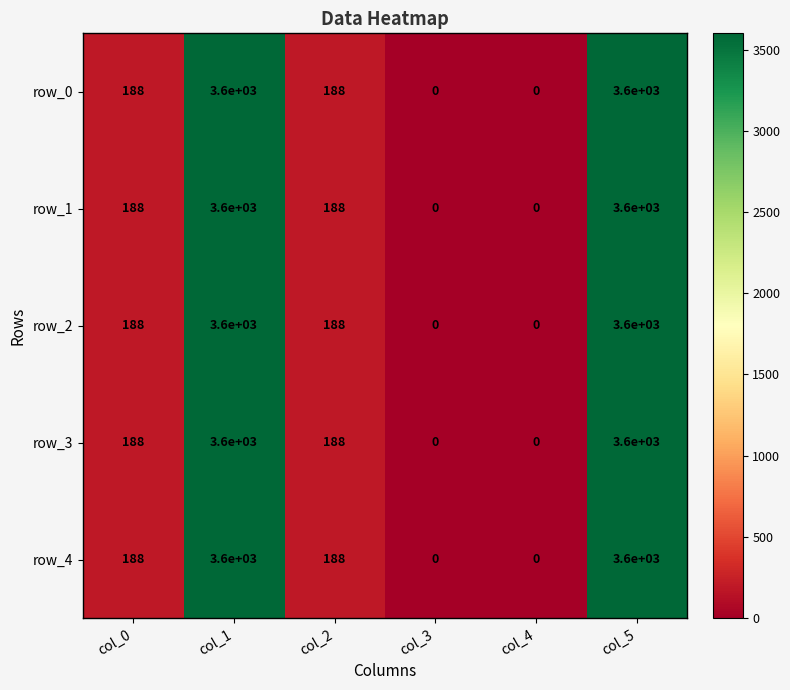

Is the value of row_3 at col_5 greater than the value of row_2 at col_0?

Yes